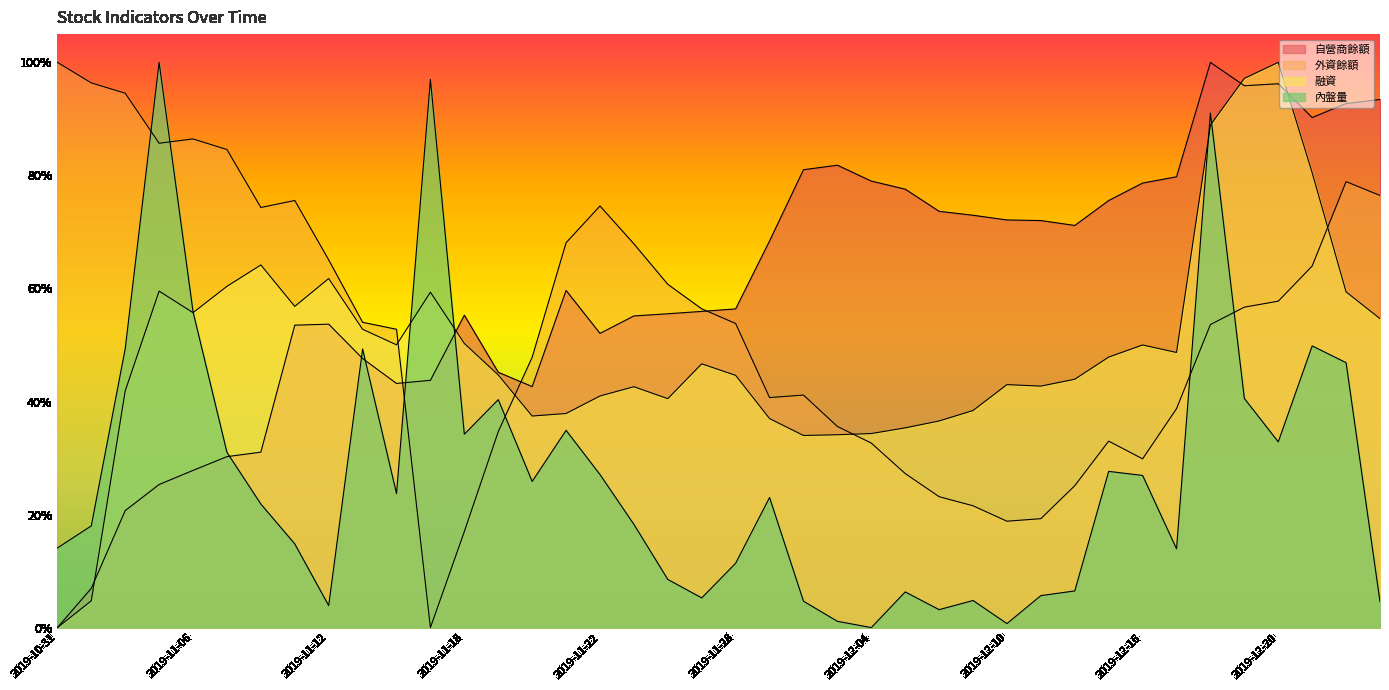

Reading left to right, extract all data points from this chart.

自營商餘額: 2019-10-31=0.0	2019-11-01=0.1	2019-11-04=0.2	2019-11-05=0.3	2019-11-06=0.3	2019-11-07=0.3	2019-11-08=0.3	2019-11-11=0.5	2019-11-12=0.5	2019-11-13=0.5	2019-11-14=0.4	2019-11-15=0.4	2019-11-18=0.6	2019-11-19=0.5	2019-11-20=0.4	2019-11-21=0.6	2019-11-22=0.5	2019-11-25=0.6	2019-11-26=0.6	2019-11-27=0.6	2019-11-28=0.6	2019-11-29=0.7	2019-12-02=0.8	2019-12-03=0.8	2019-12-04=0.8	2019-12-05=0.8	2019-12-06=0.7	2019-12-09=0.7	2019-12-10=0.7	2019-12-11=0.7	2019-12-12=0.7	2019-12-13=0.8	2019-12-16=0.8	2019-12-17=0.8	2019-12-18=1.0	2019-12-19=1.0	2019-12-20=1.0	2019-12-23=0.9	2019-12-24=0.9	2019-12-25=0.9
外資餘額: 2019-10-31=1.0	2019-11-01=1.0	2019-11-04=0.9	2019-11-05=0.9	2019-11-06=0.9	2019-11-07=0.8	2019-11-08=0.7	2019-11-11=0.8	2019-11-12=0.7	2019-11-13=0.5	2019-11-14=0.5	2019-11-15=0.0	2019-11-18=0.2	2019-11-19=0.3	2019-11-20=0.5	2019-11-21=0.7	2019-11-22=0.7	2019-11-25=0.7	2019-11-26=0.6	2019-11-27=0.6	2019-11-28=0.5	2019-11-29=0.4	2019-12-02=0.4	2019-12-03=0.4	2019-12-04=0.3	2019-12-05=0.3	2019-12-06=0.2	2019-12-09=0.2	2019-12-10=0.2	2019-12-11=0.2	2019-12-12=0.3	2019-12-13=0.3	2019-12-16=0.3	2019-12-17=0.4	2019-12-18=0.5	2019-12-19=0.6	2019-12-20=0.6	2019-12-23=0.6	2019-12-24=0.8	2019-12-25=0.8
融資: 2019-10-31=0.0	2019-11-01=0.0	2019-11-04=0.4	2019-11-05=0.6	2019-11-06=0.6	2019-11-07=0.6	2019-11-08=0.6	2019-11-11=0.6	2019-11-12=0.6	2019-11-13=0.5	2019-11-14=0.5	2019-11-15=0.6	2019-11-18=0.5	2019-11-19=0.4	2019-11-20=0.4	2019-11-21=0.4	2019-11-22=0.4	2019-11-25=0.4	2019-11-26=0.4	2019-11-27=0.5	2019-11-28=0.4	2019-11-29=0.4	2019-12-02=0.3	2019-12-03=0.3	2019-12-04=0.3	2019-12-05=0.4	2019-12-06=0.4	2019-12-09=0.4	2019-12-10=0.4	2019-12-11=0.4	2019-12-12=0.4	2019-12-13=0.5	2019-12-16=0.5	2019-12-17=0.5	2019-12-18=0.9	2019-12-19=1.0	2019-12-20=1.0	2019-12-23=0.8	2019-12-24=0.6	2019-12-25=0.5
內盤量: 2019-10-31=0.1	2019-11-01=0.2	2019-11-04=0.5	2019-11-05=1.0	2019-11-06=0.6	2019-11-07=0.3	2019-11-08=0.2	2019-11-11=0.1	2019-11-12=0.0	2019-11-13=0.5	2019-11-14=0.2	2019-11-15=1.0	2019-11-18=0.3	2019-11-19=0.4	2019-11-20=0.3	2019-11-21=0.3	2019-11-22=0.3	2019-11-25=0.2	2019-11-26=0.1	2019-11-27=0.1	2019-11-28=0.1	2019-11-29=0.2	2019-12-02=0.0	2019-12-03=0.0	2019-12-04=0.0	2019-12-05=0.1	2019-12-06=0.0	2019-12-09=0.0	2019-12-10=0.0	2019-12-11=0.1	2019-12-12=0.1	2019-12-13=0.3	2019-12-16=0.3	2019-12-17=0.1	2019-12-18=0.9	2019-12-19=0.4	2019-12-20=0.3	2019-12-23=0.5	2019-12-24=0.5	2019-12-25=0.0